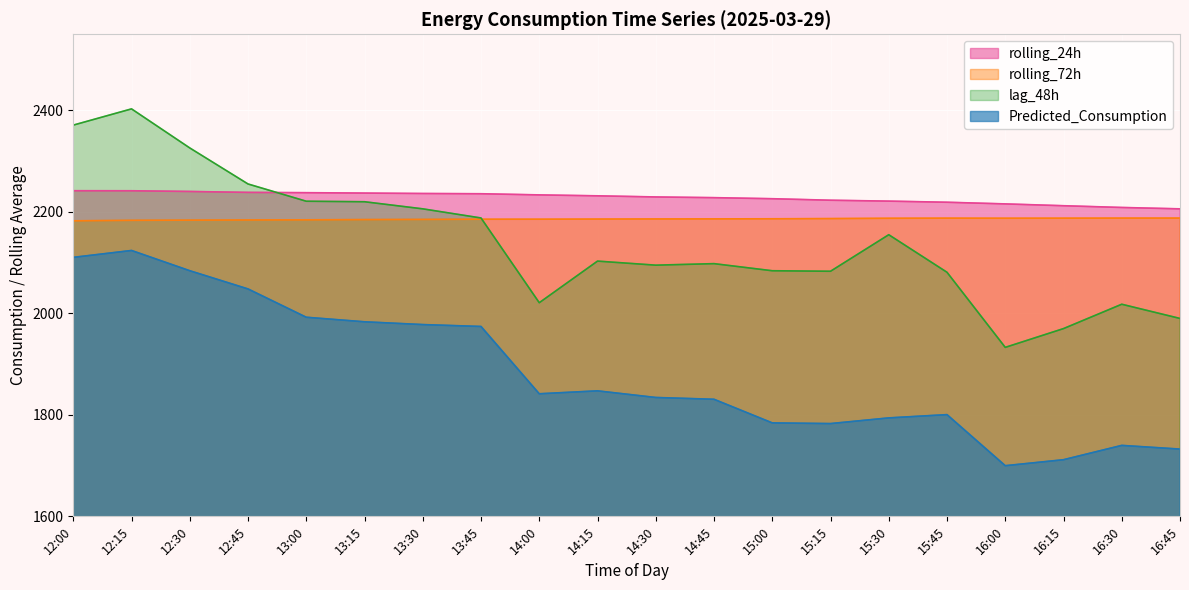

What is the average value of the lag_48h series?

2141.1